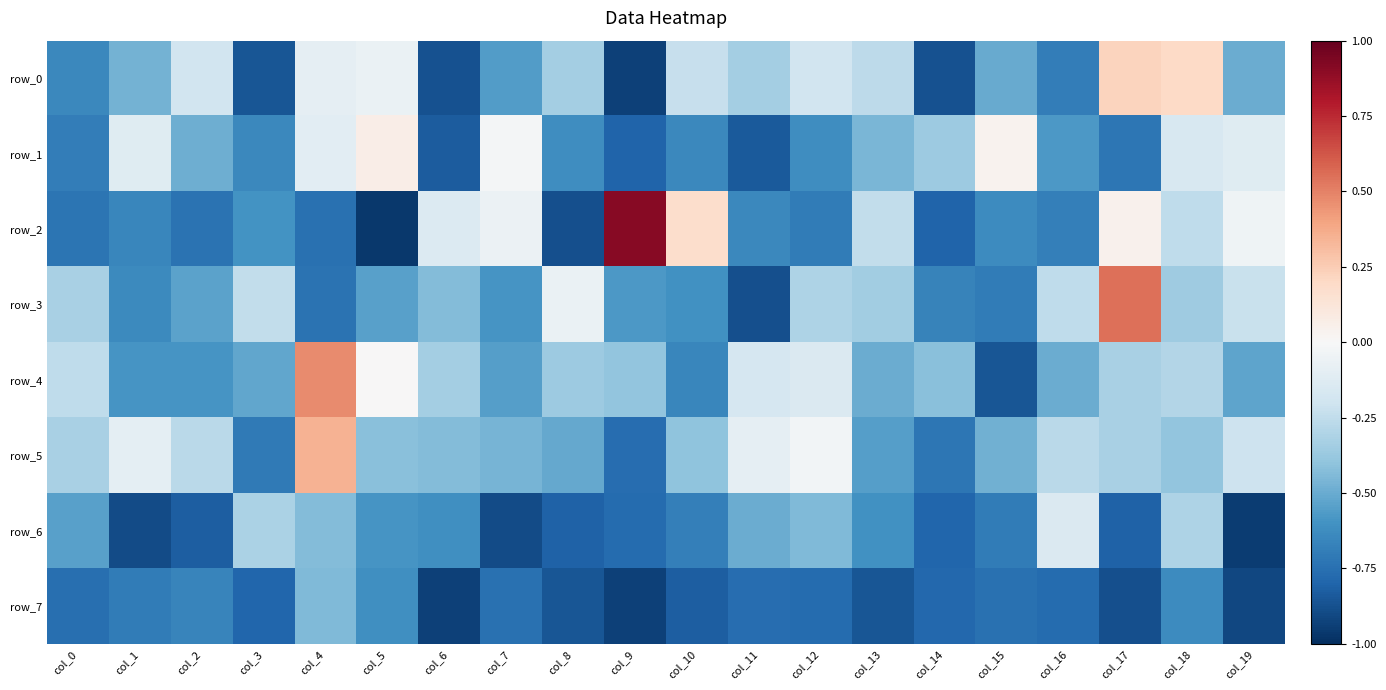

Is it true that row_1 equals -0.7 at col_17?

True